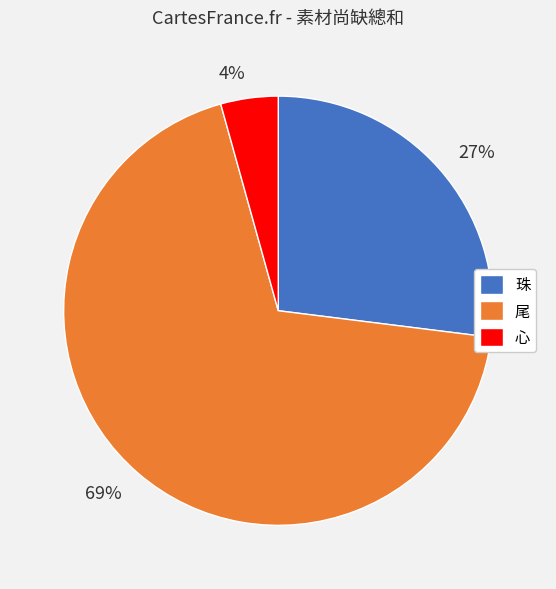

What is the largest slice in the pie chart?

尾